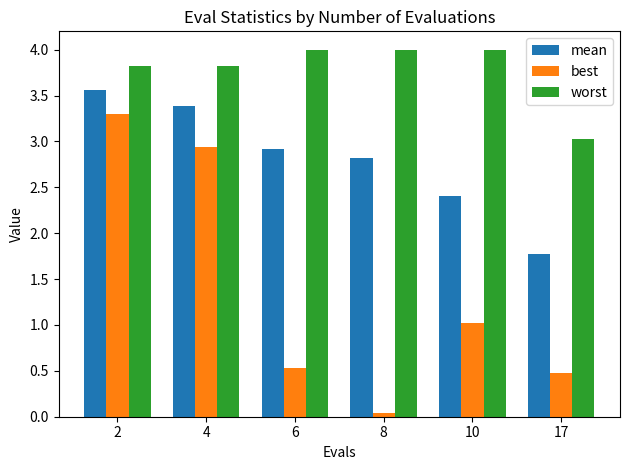

What is the highest value of the mean series?

3.6